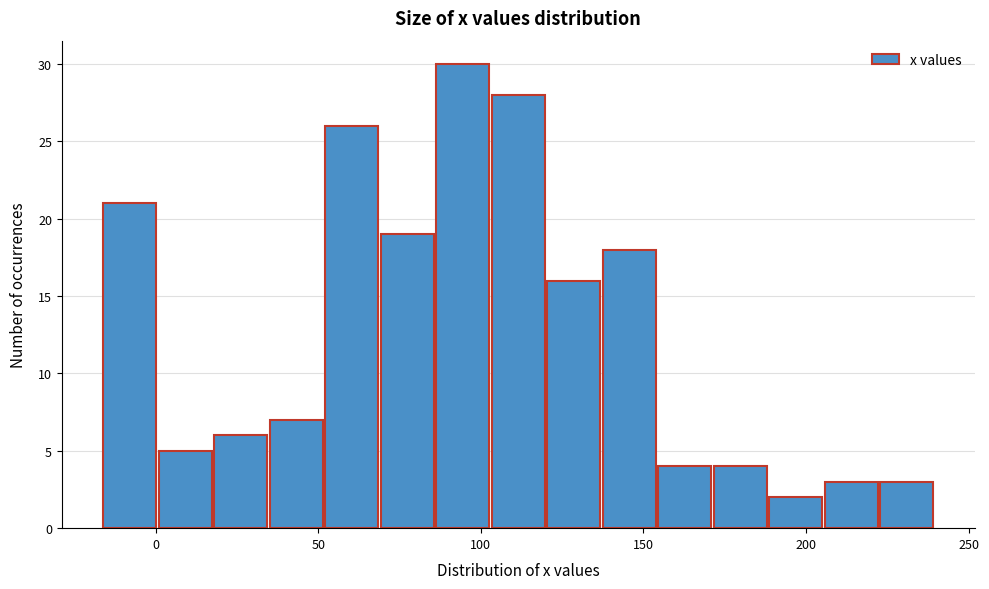

Read against the x-axis, roughly where is the centre of the tallest bar?

95